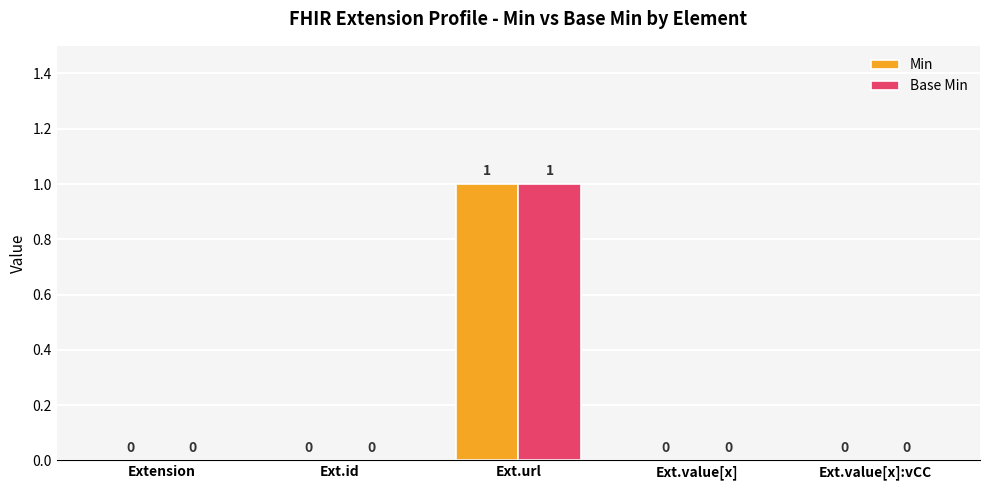

The Min series shows 0 at Ext.value[x]:vCC. True or false?

True